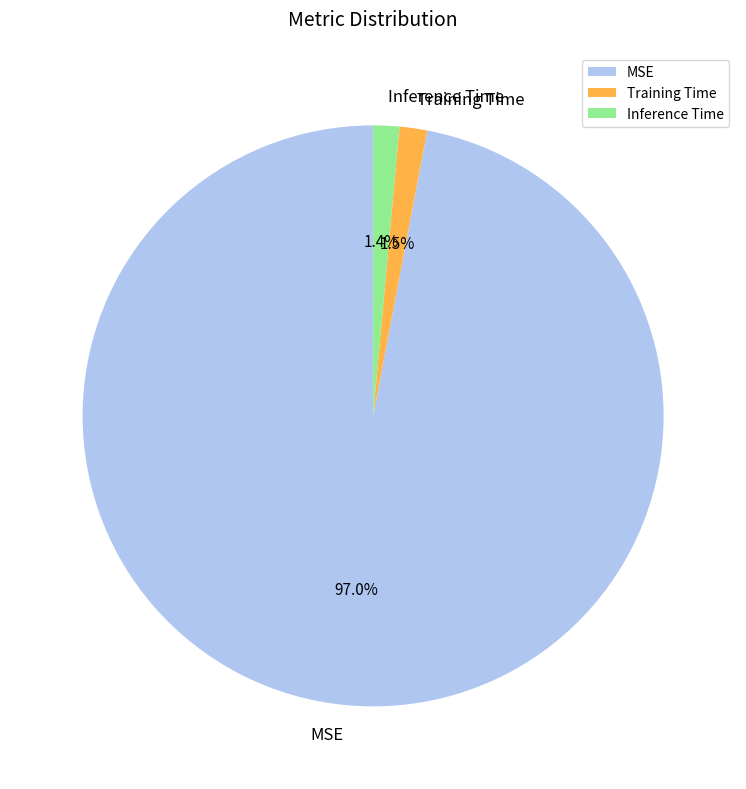

The Inference Time slice represents 1% of the pie. True or false?

True